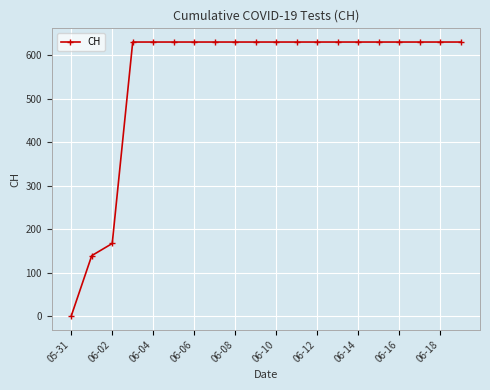

What is the value of the 16th point from the left?

631